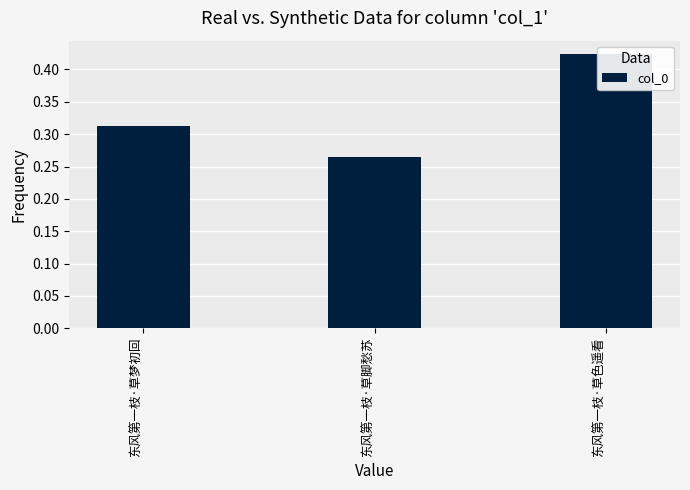

Rank the categories by value from lowest to highest.

东风第一枝·草脚愁苏, 东风第一枝·草梦初回, 东风第一枝·草色遥看